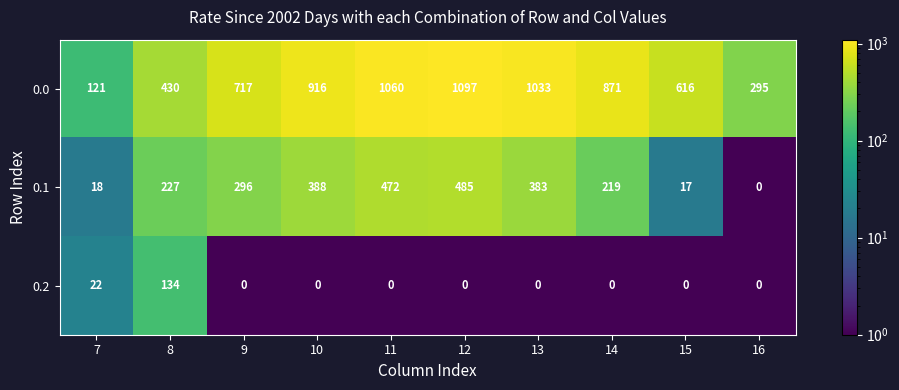

What is the total value across all series at 12?

1582